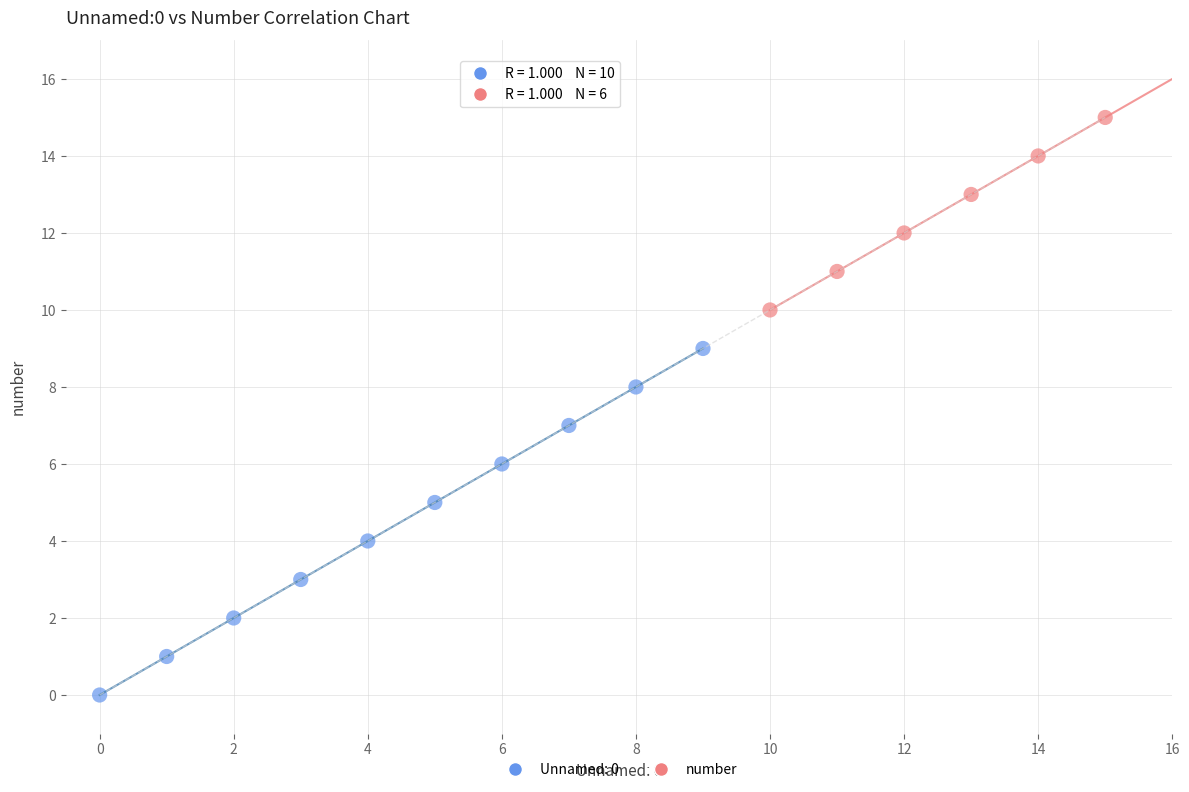

Which series has the largest Y range (max minus min)?

Unnamed: 0